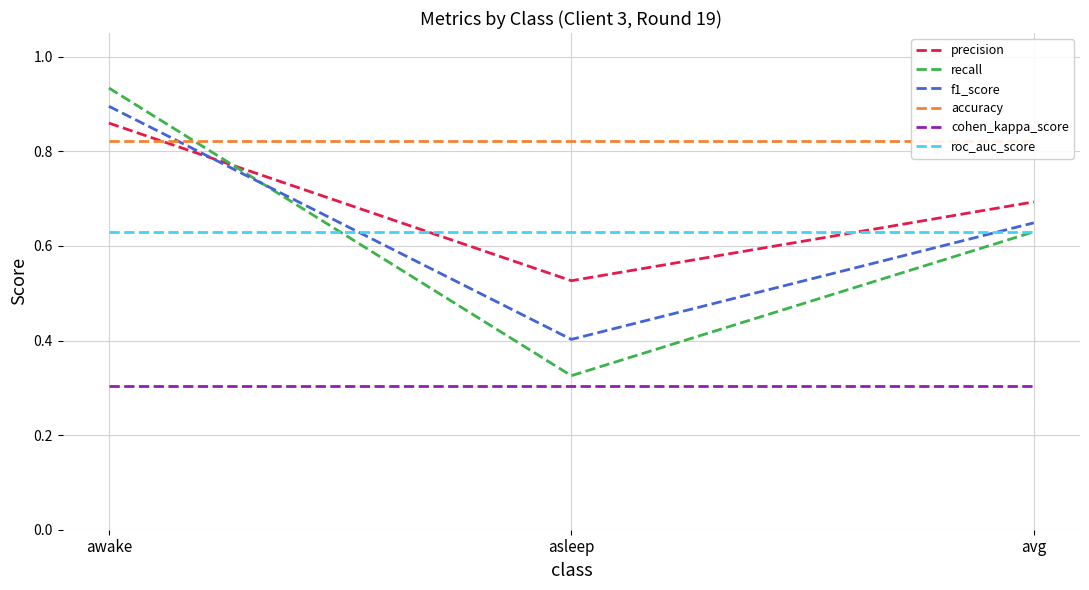

Reading right to left, what are all the values shown in this chart?

precision: 0.7	0.5	0.9
recall: 0.6	0.3	0.9
f1_score: 0.6	0.4	0.9
accuracy: 0.8	0.8	0.8
cohen_kappa_score: 0.3	0.3	0.3
roc_auc_score: 0.6	0.6	0.6